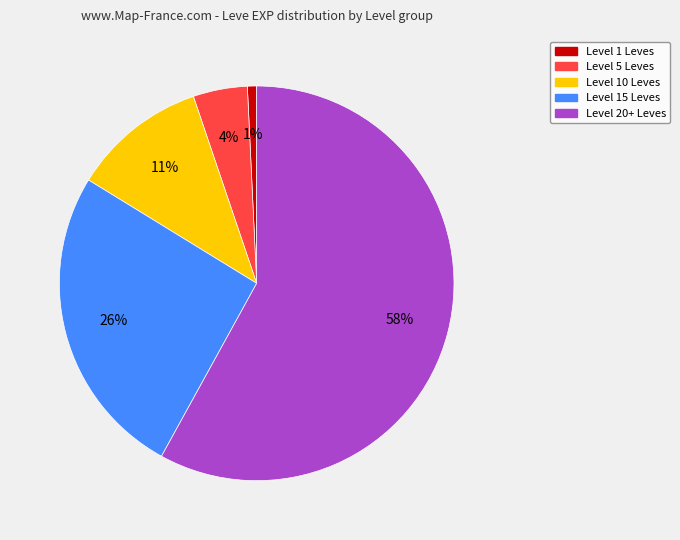

Count the number of slices in the pie.

5